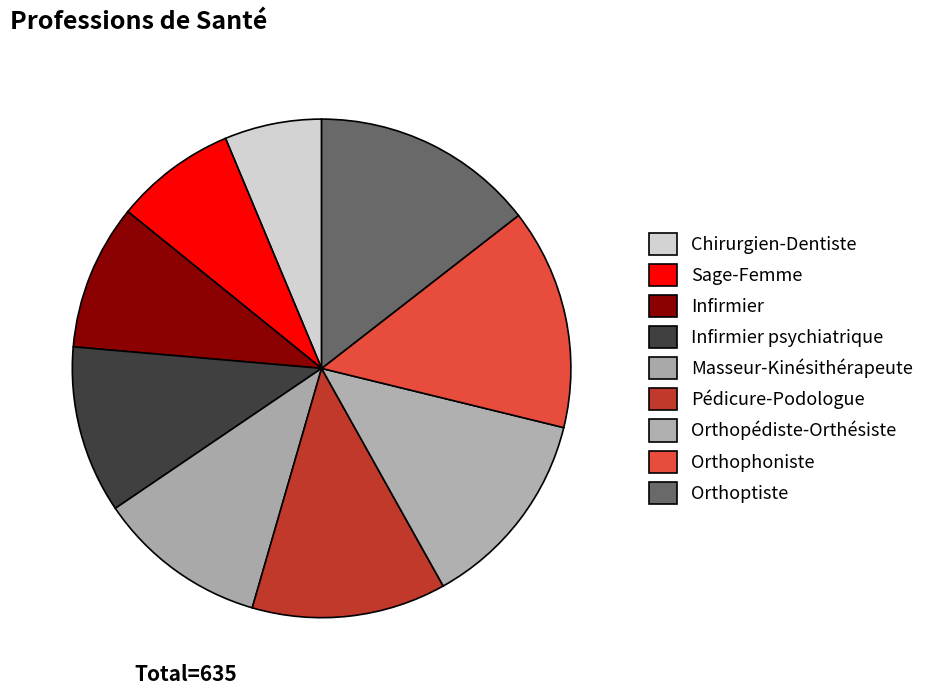

Approximately how many times larger is the value at Chirurgien-Dentiste compared to Orthophoniste?

0.4